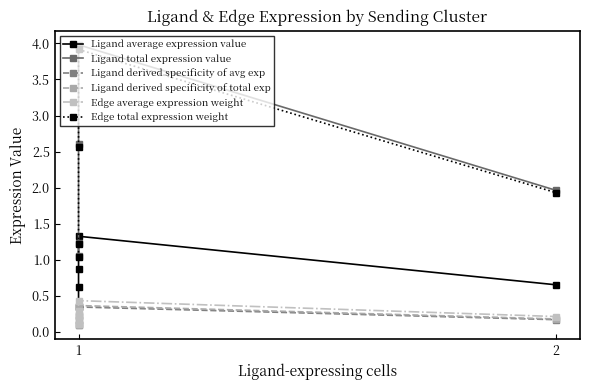

How many interior local peaks does the Ligand average expression value series have?

1